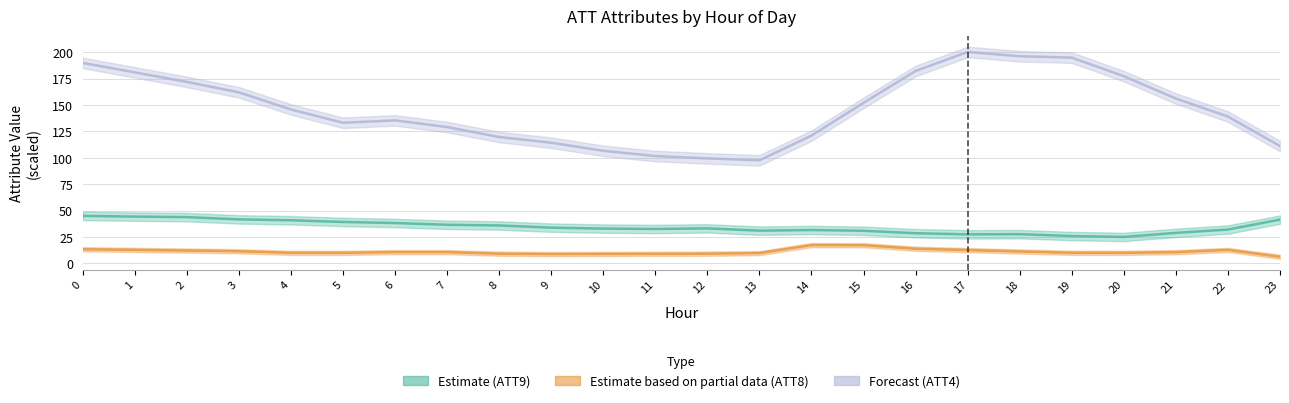

What is the highest value of the ATT9 series?

45.0